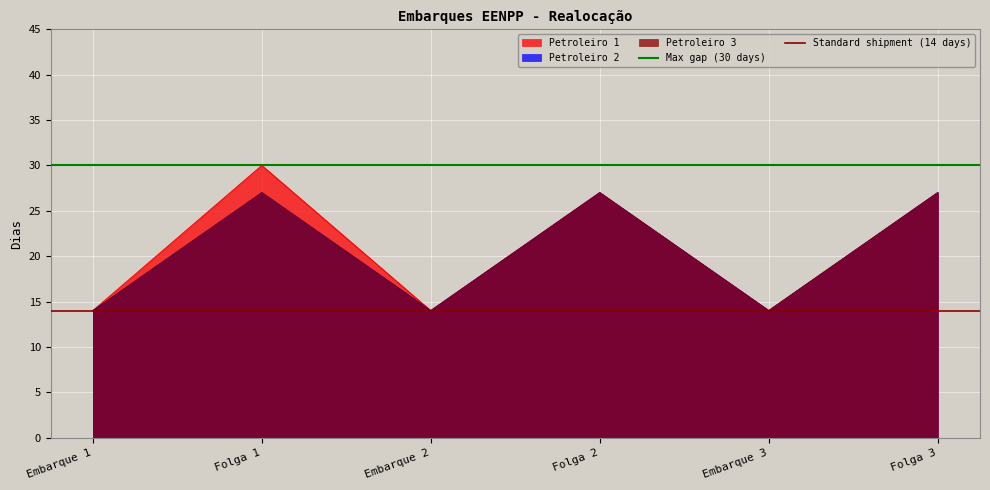

What value does the Standard shipment (14 days) series have at Embarque 1?

14